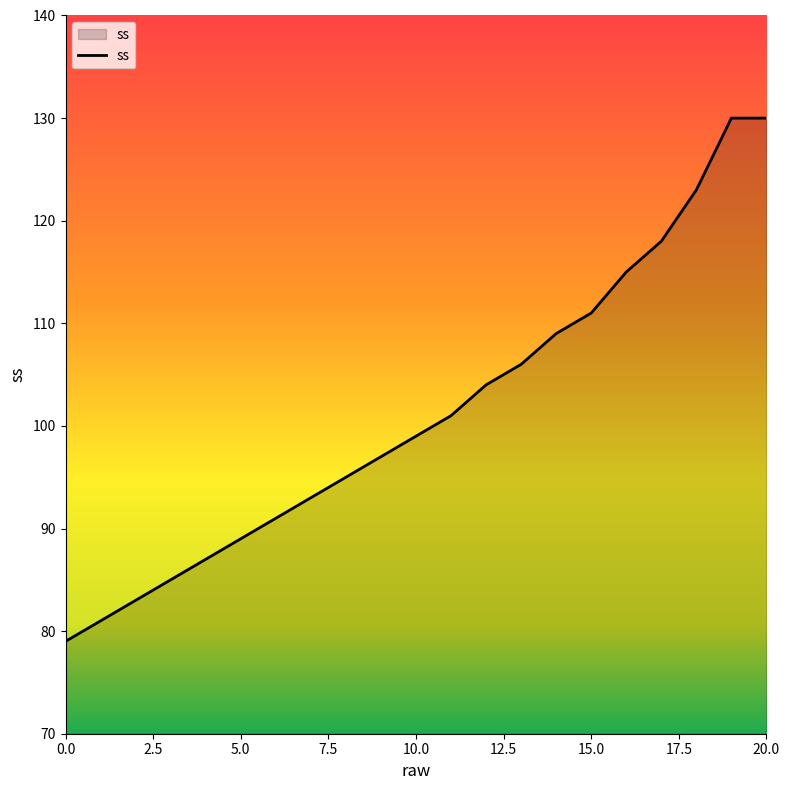

What is the maximum value shown in the chart?

130